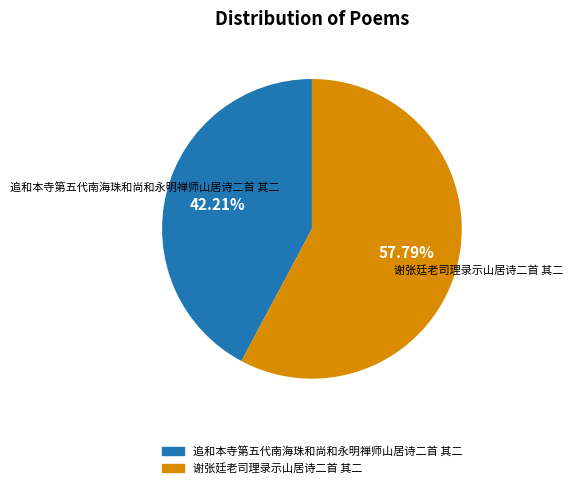

What percentage is NOT represented by 谢张廷老司理录示山居诗二首 其二?

42.2%